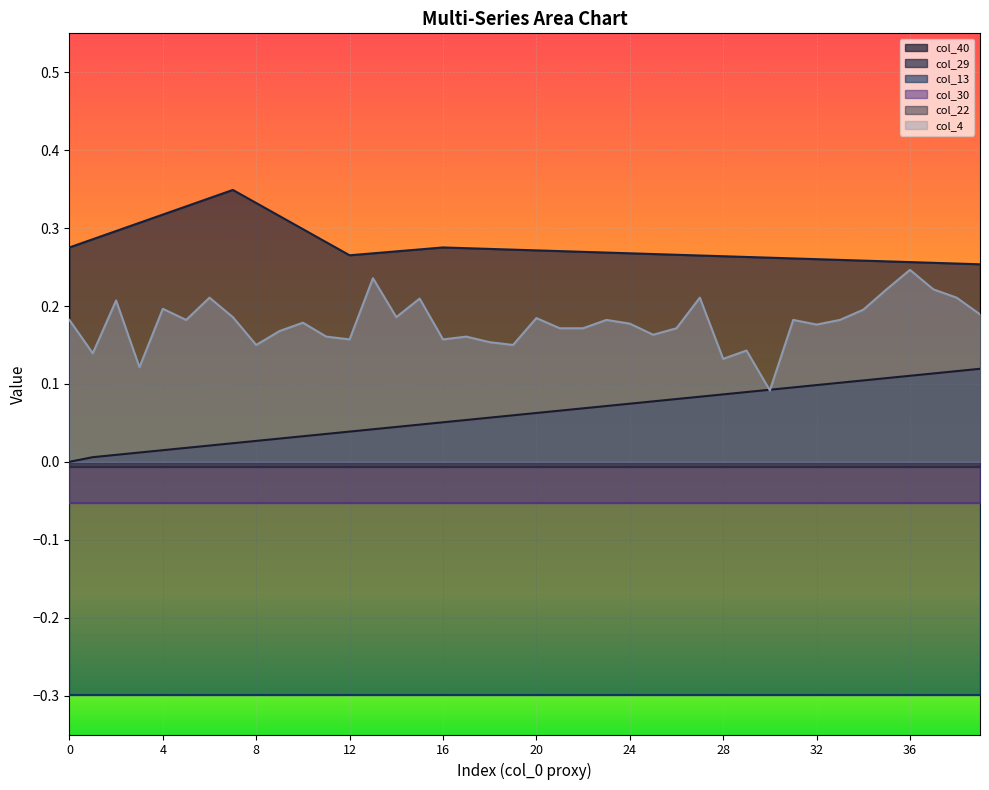

True or false: col_40 and col_29 cross at least once.

False